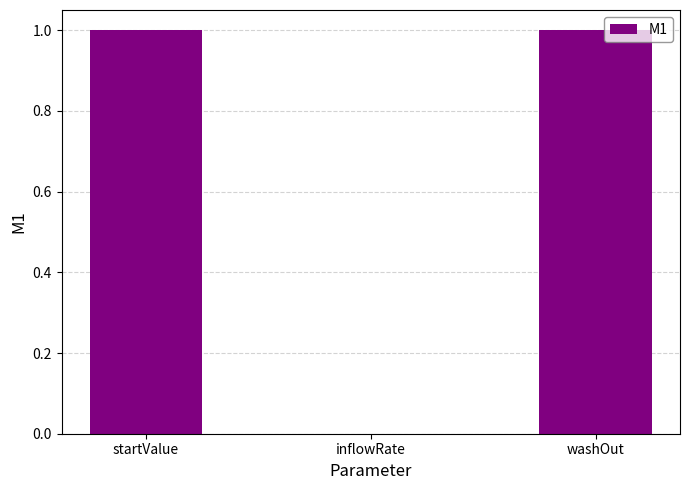

The chart shows a value of -1 at inflowRate. True or false?

False